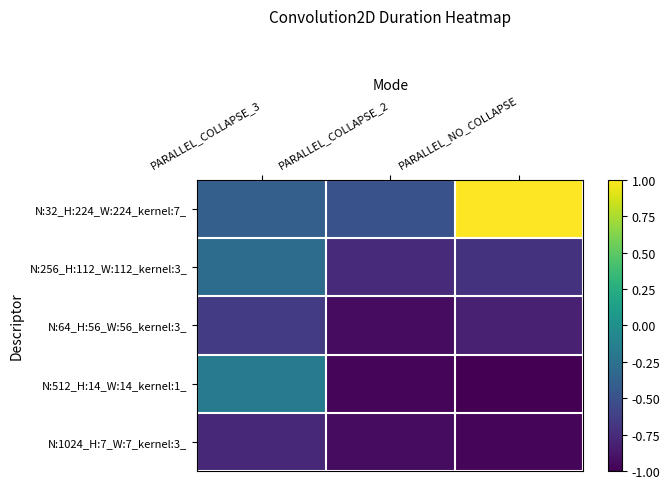

At which category is the sum across all series the highest?

PARALLEL_COLLAPSE_3